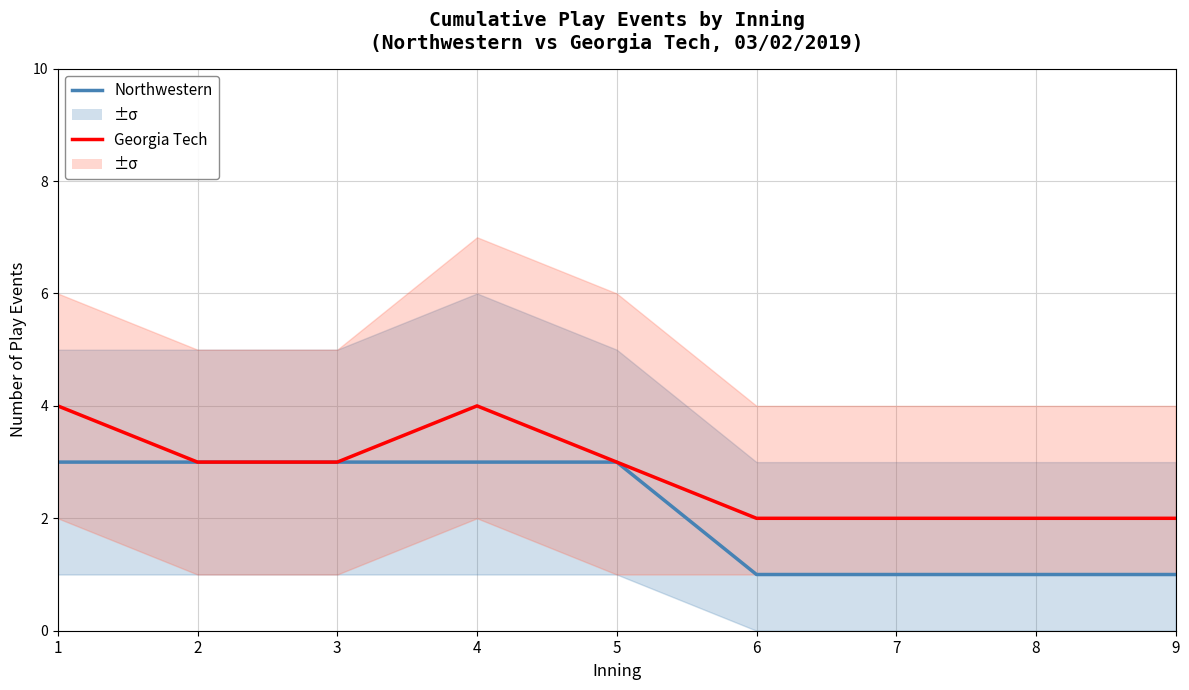

What is the difference between the second highest and second lowest values in the Georgia Tech series?

2